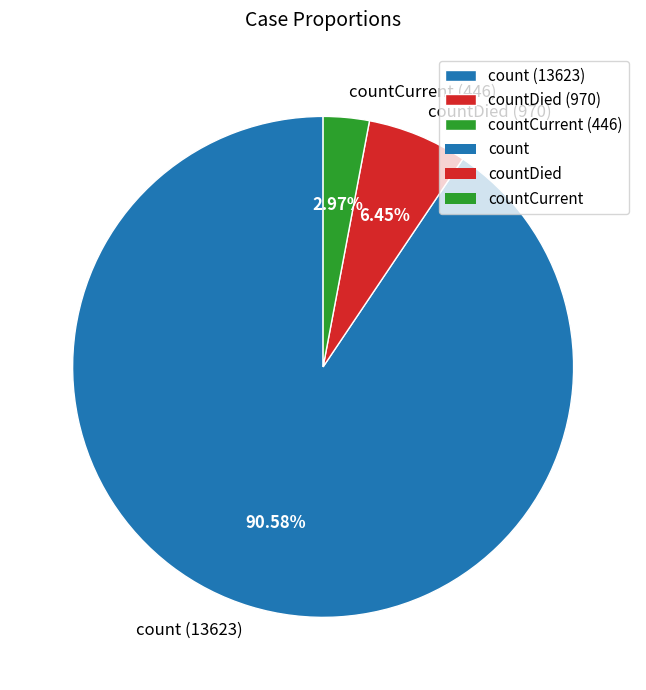

To the nearest percent, what is the average slice percentage?

33%